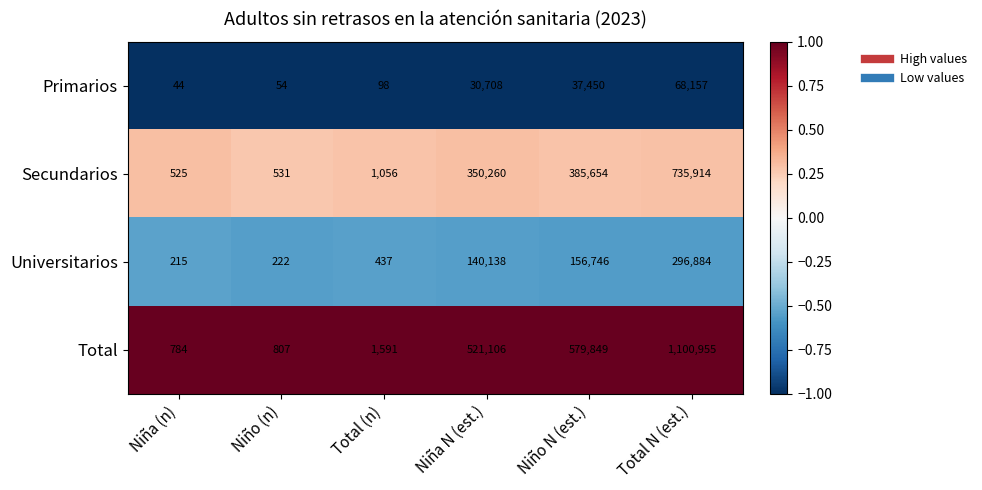

At which category is the sum across all series the highest?

Total N (est.)